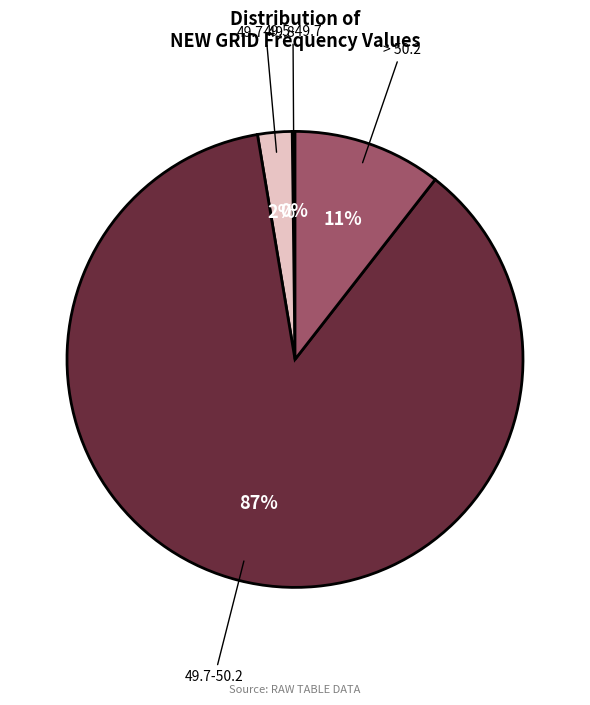

To the nearest percent, what is the difference between the largest and smallest slice percentages?

87%